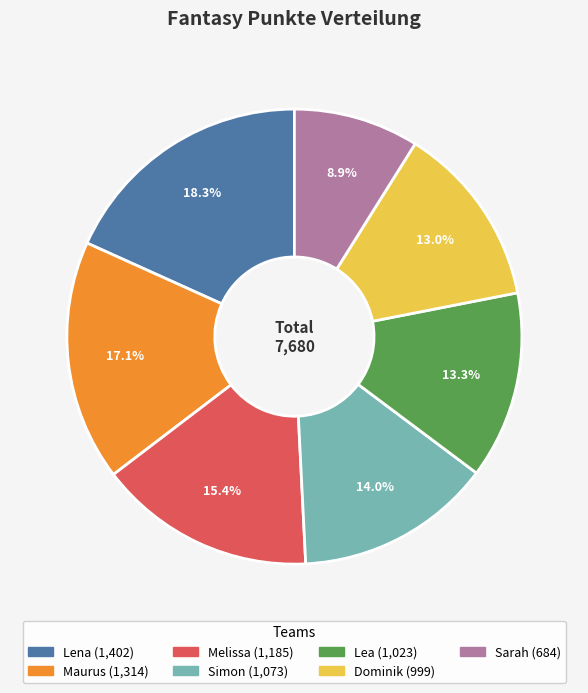

Does any single category account for the majority?

No